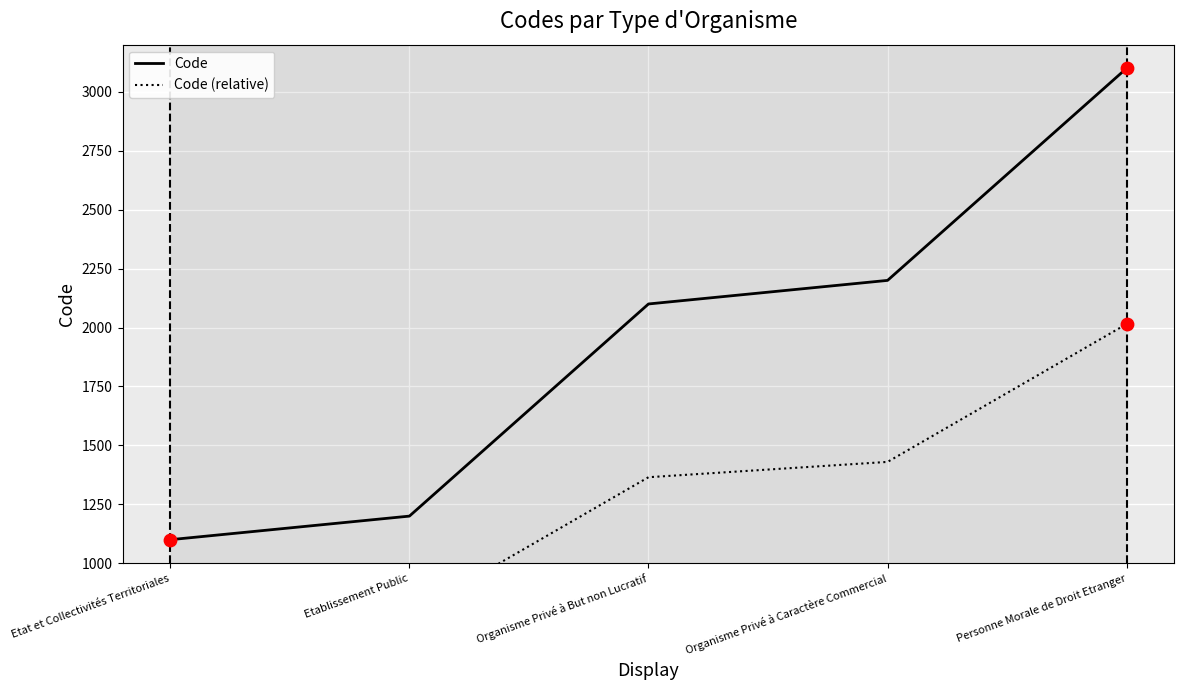

Which series contains the lowest Y value?

Code (relative)